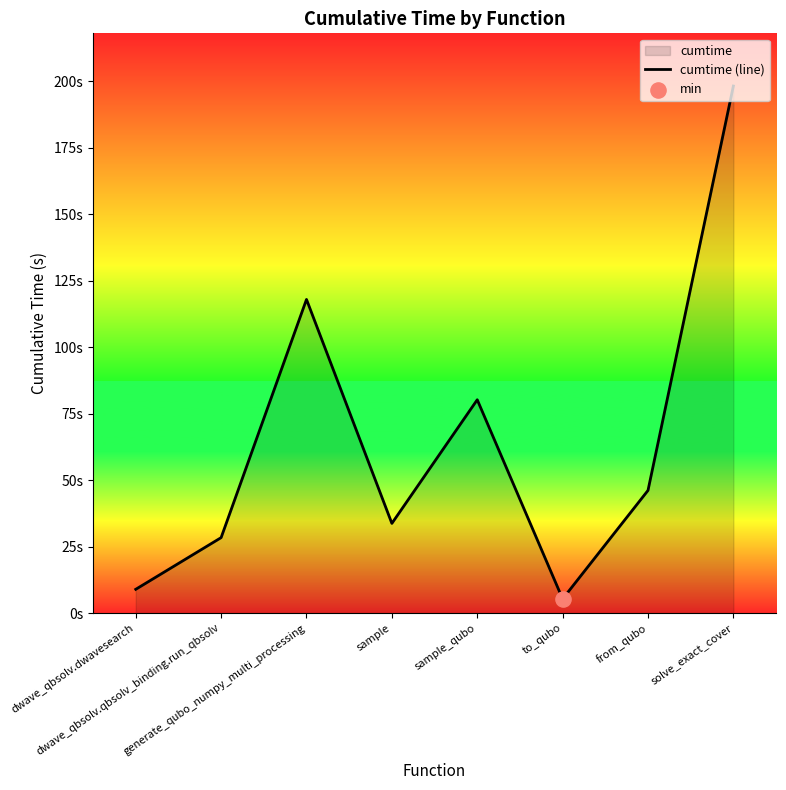

What is the change in value from sample to solve_exact_cover?

+164.5